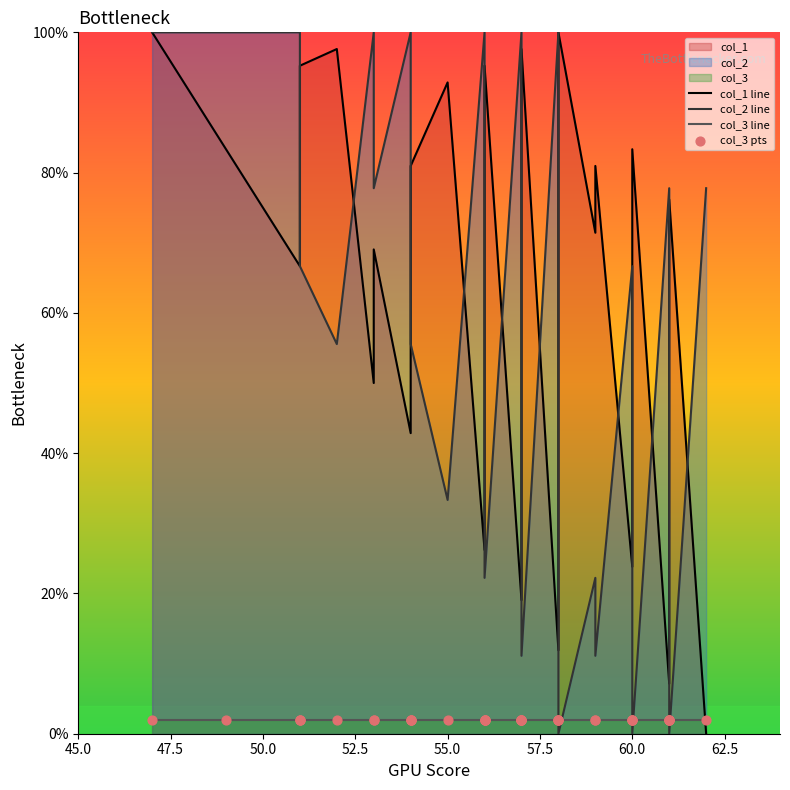

Which series reaches the maximum Y coordinate?

col_1 line